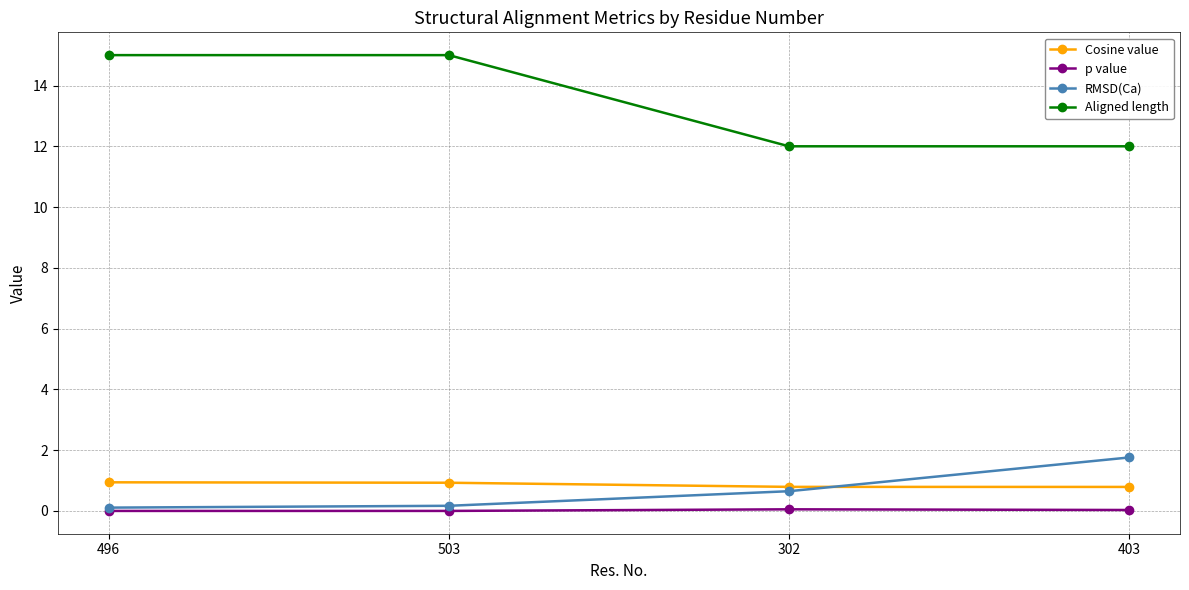

Which series has the largest range (max minus min)?

Aligned length